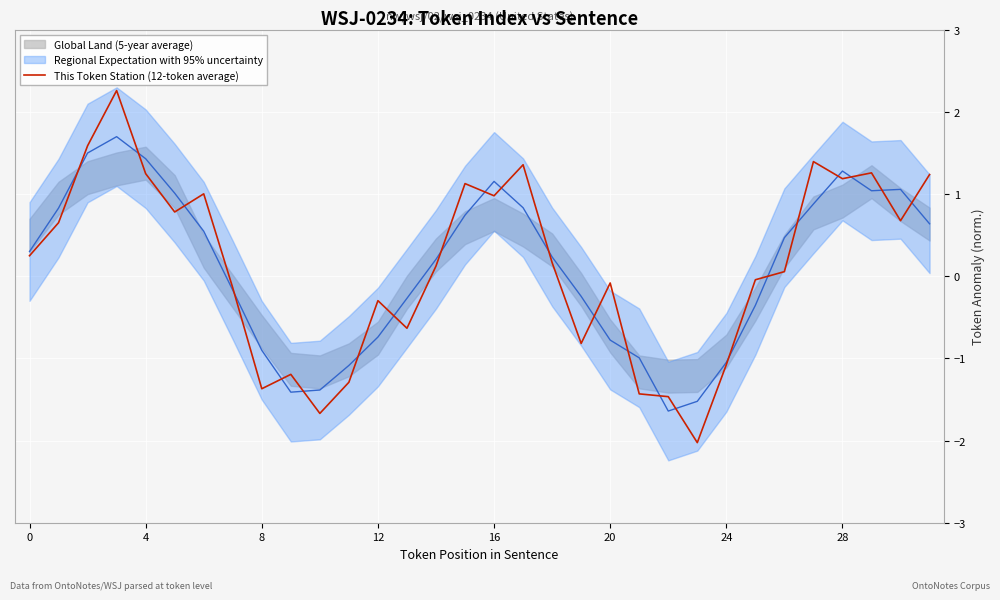

How many points are higher than both their immediate neighbors (excluding endpoints)?

9